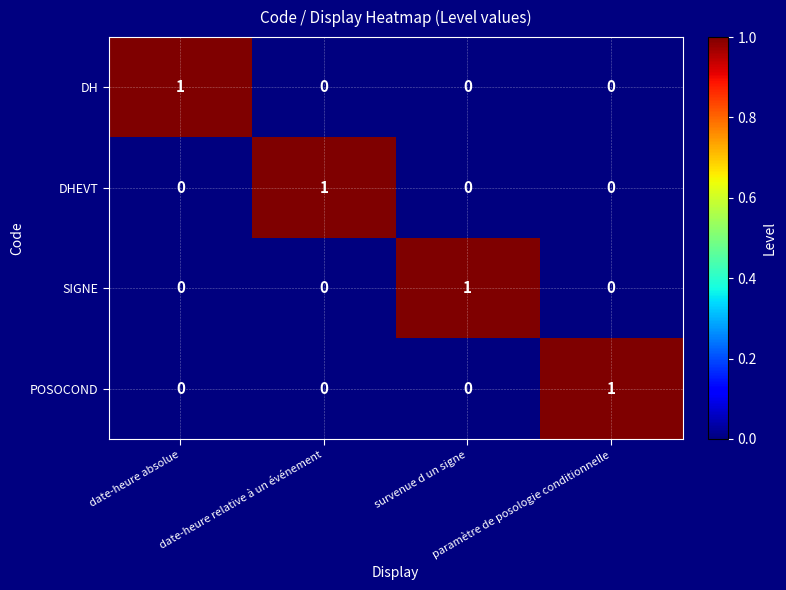

At how many categories does at least one series exceed 0?

4